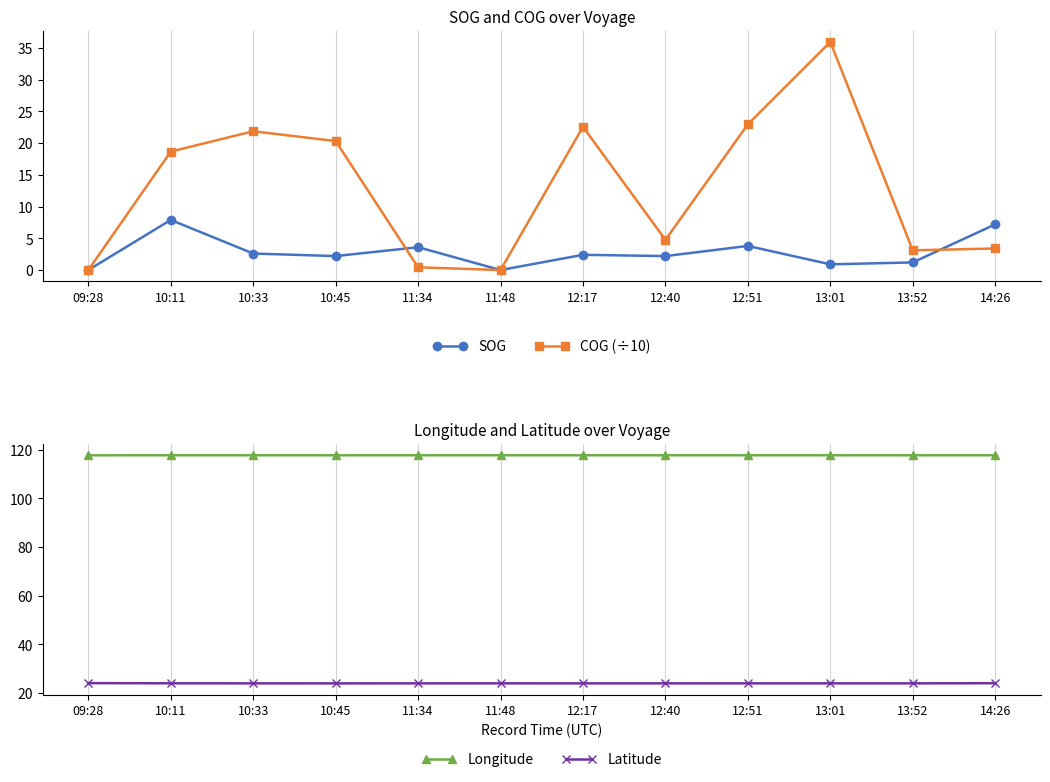

What is the value of the SOG point at the 9th from the left?

3.8